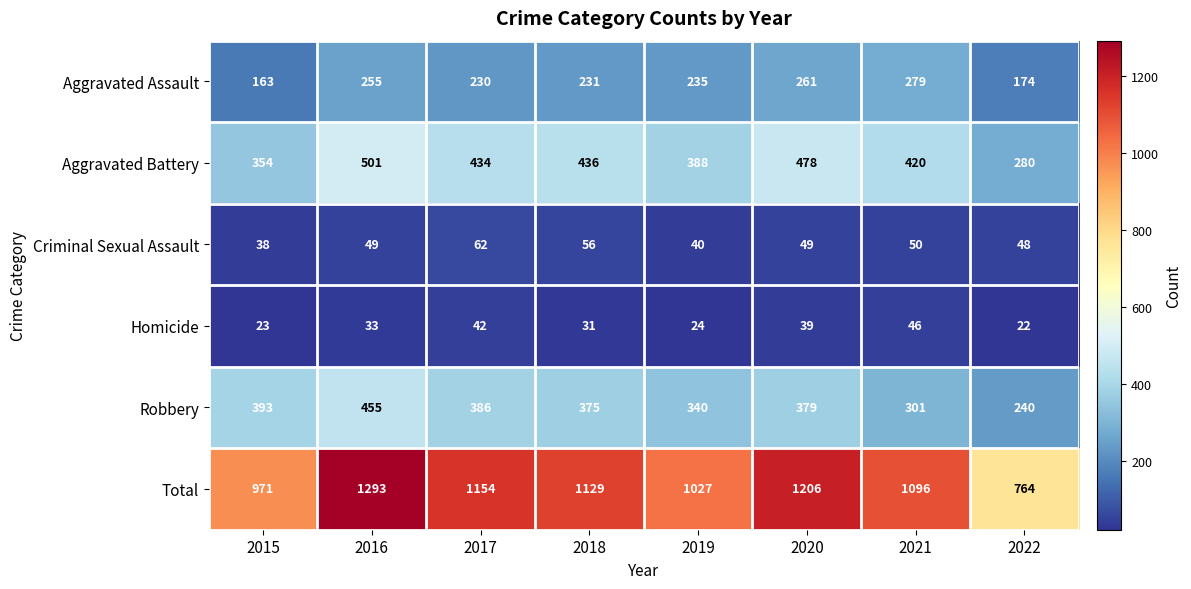

How many series are shown in this chart?

6